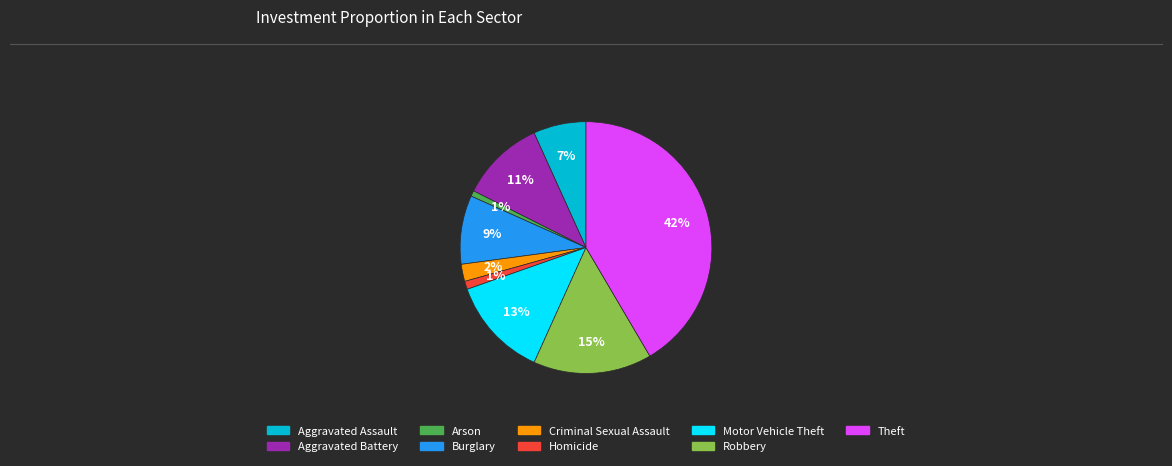

How many segments does this pie chart have?

9